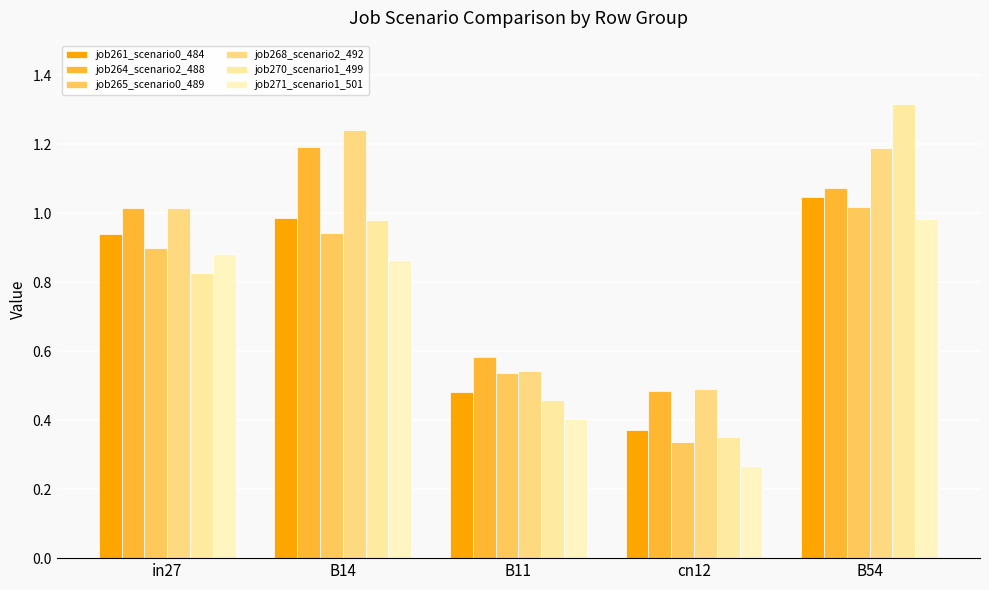

What is the sum of the job265_scenario0_489 values at B11 and B14?

1.5